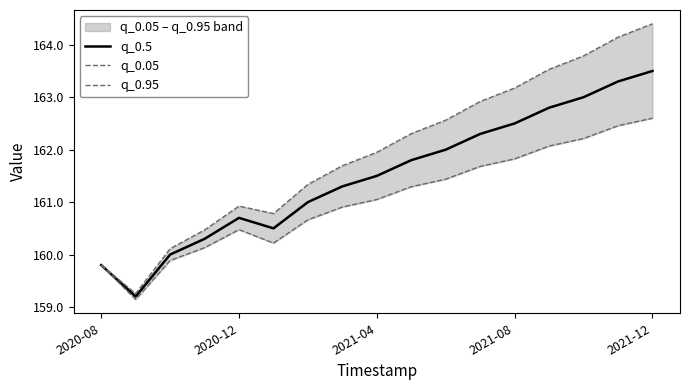

What is the maximum value shown in the chart?

164.4